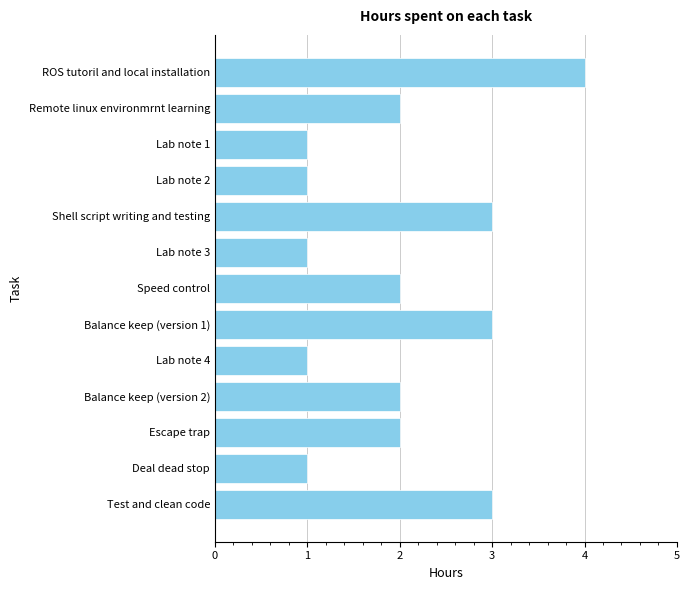

The value at Lab note 4 is 1. True or false?

True